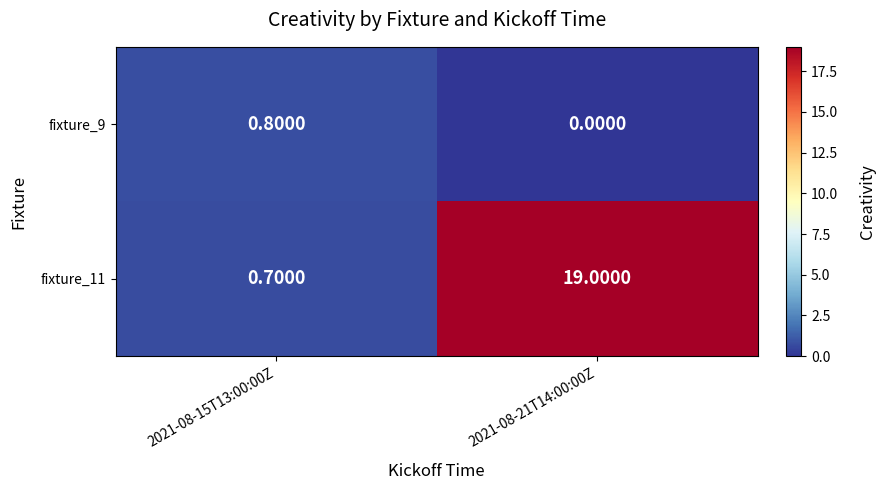

What is the difference between the fixture_11 values at 2021-08-21T14:00:00Z and 2021-08-15T13:00:00Z?

18.3